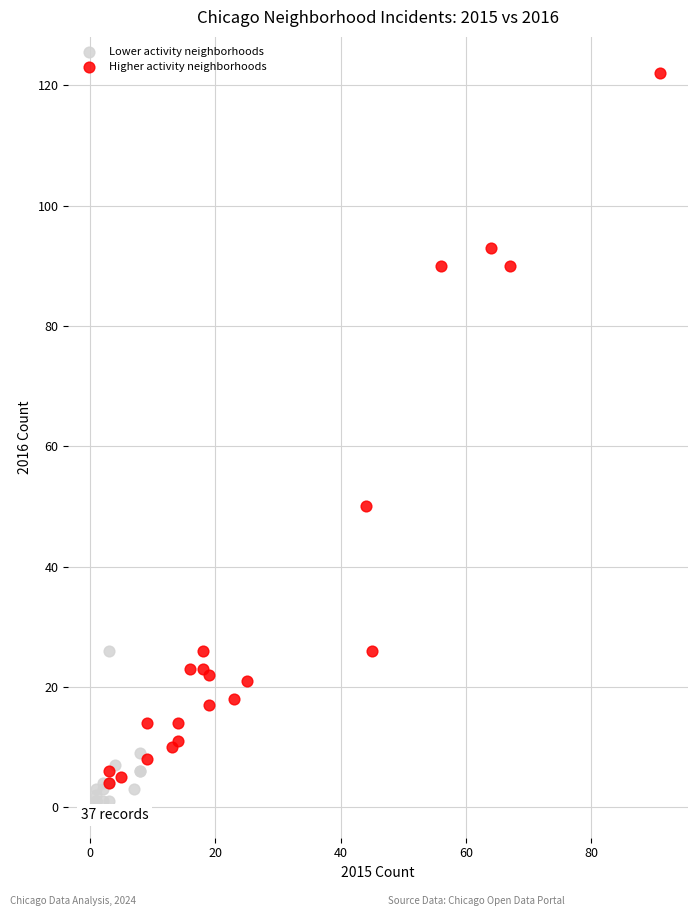

Which series reaches the minimum Y coordinate?

Lower activity neighborhoods